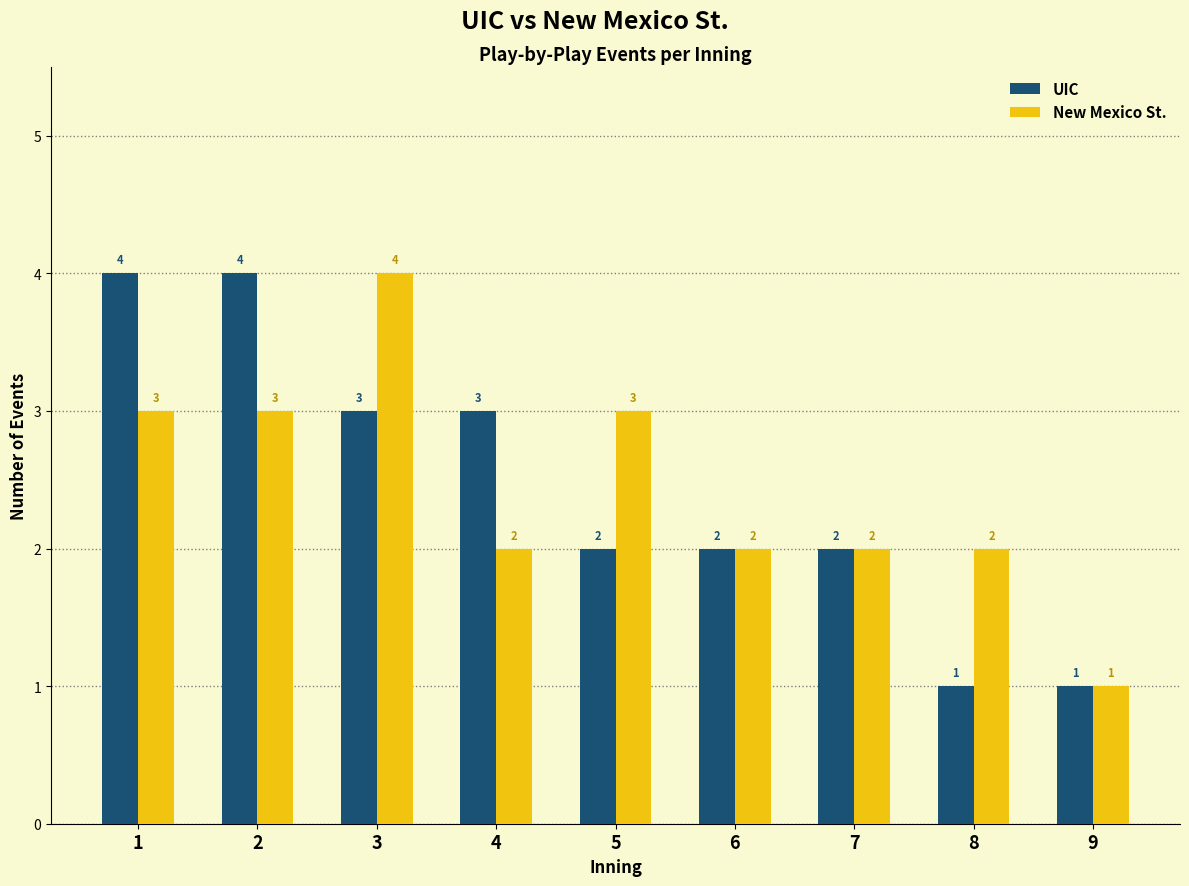

Is it true that UIC equals 1 at 8?

True